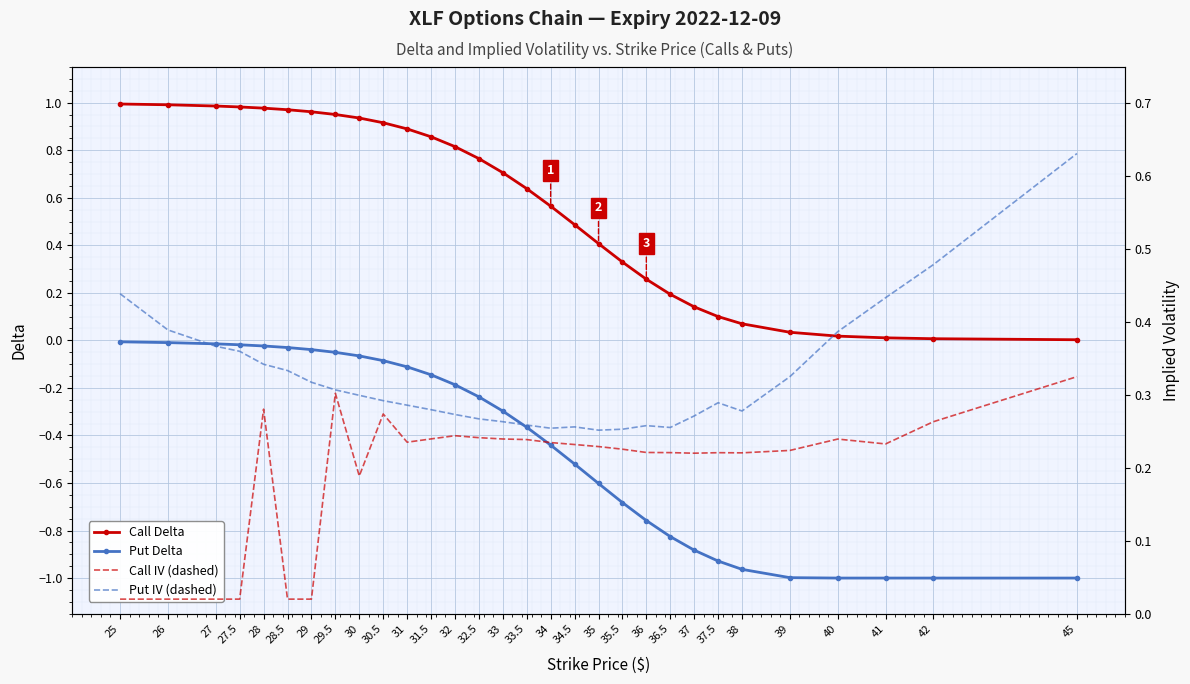

Which label corresponds to the smallest value in the chart?

40